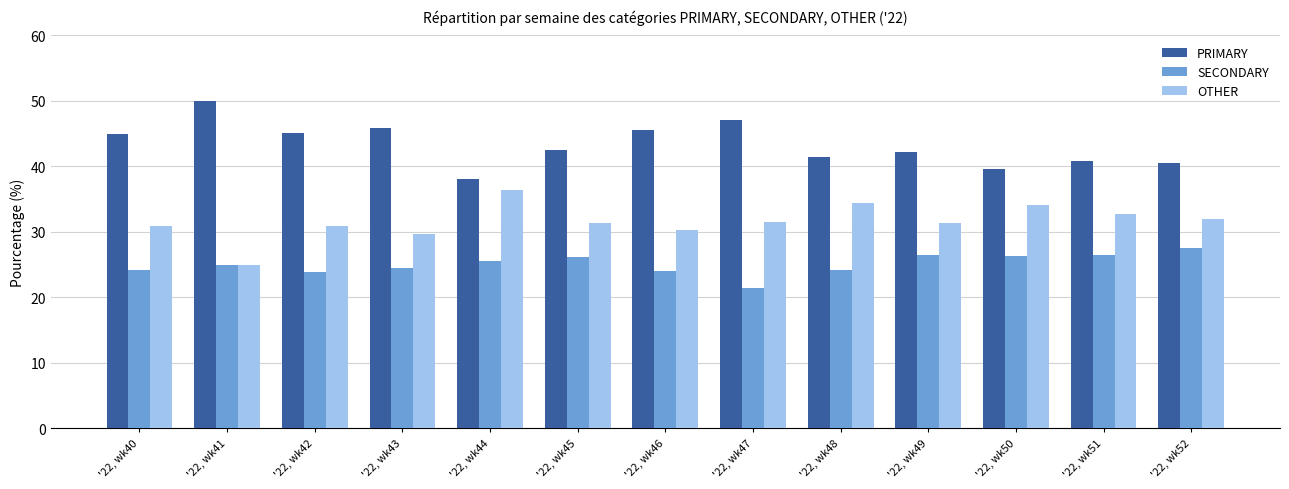

What is the total value across all series at '22, wk44?

100.0